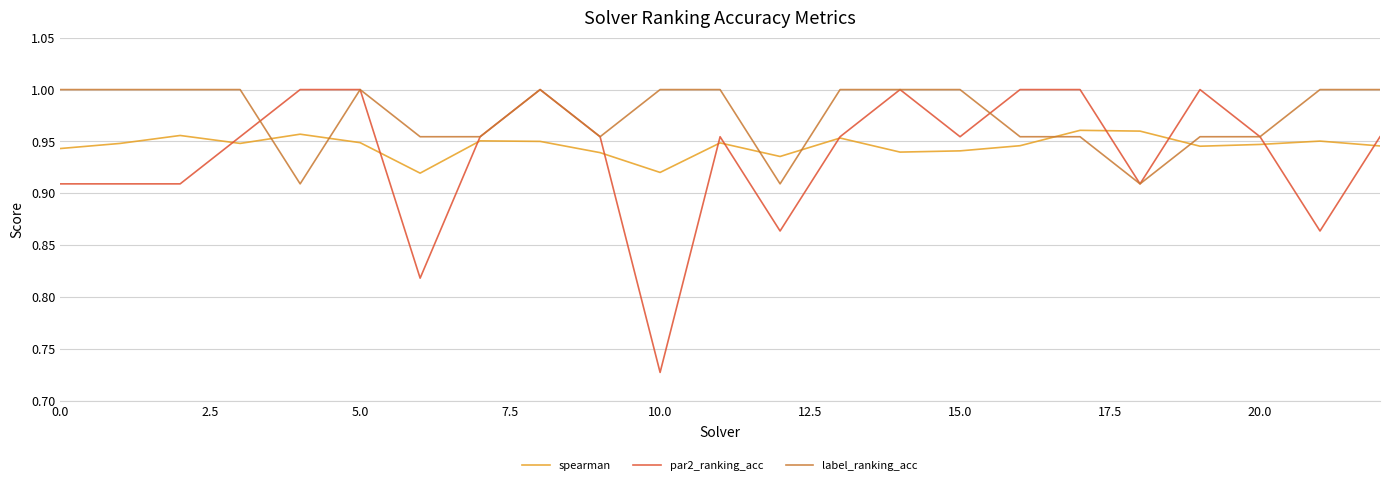

Which series has the largest total across all categories?

label_ranking_acc